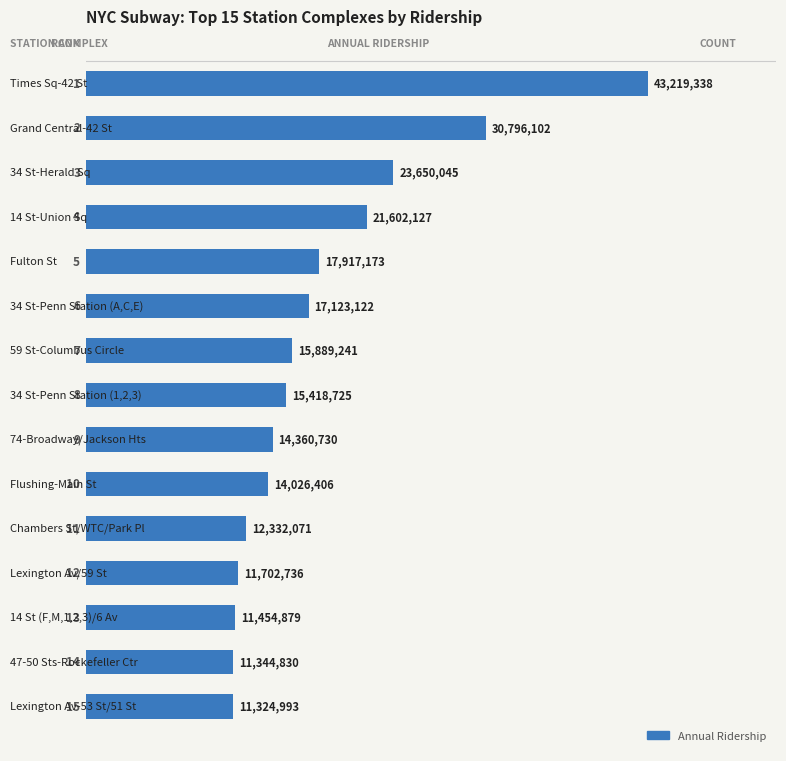

Does the chart contain any negative values?

No